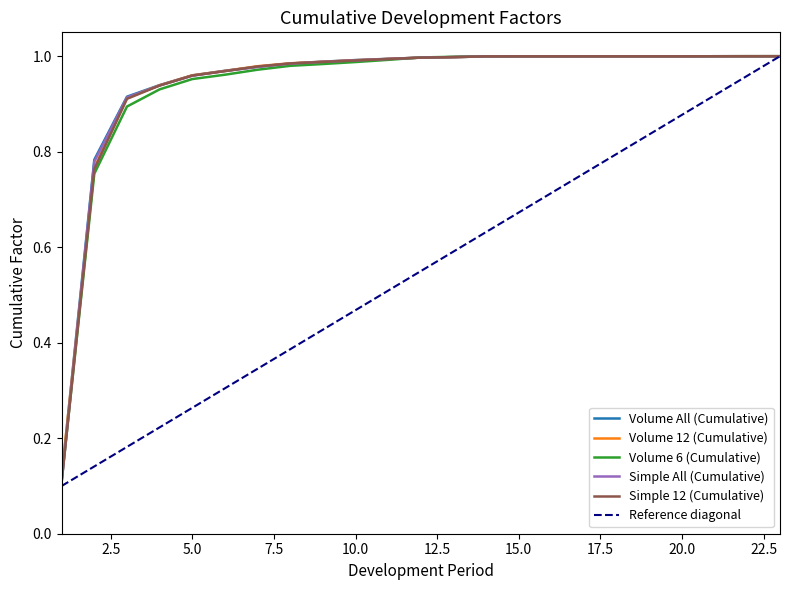

True or false: Simple 12 (Cumulative) and Volume 6 (Cumulative) cross at least once.

True